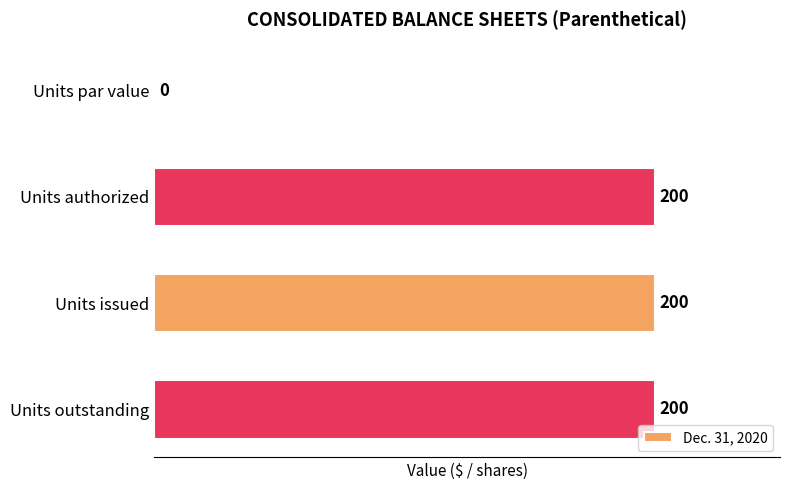

What is the change in value from Units par value to Units authorized?

+200